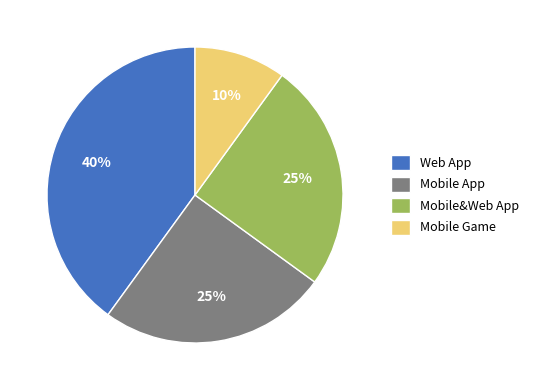

Is there any slice that represents more than half of the pie?

No